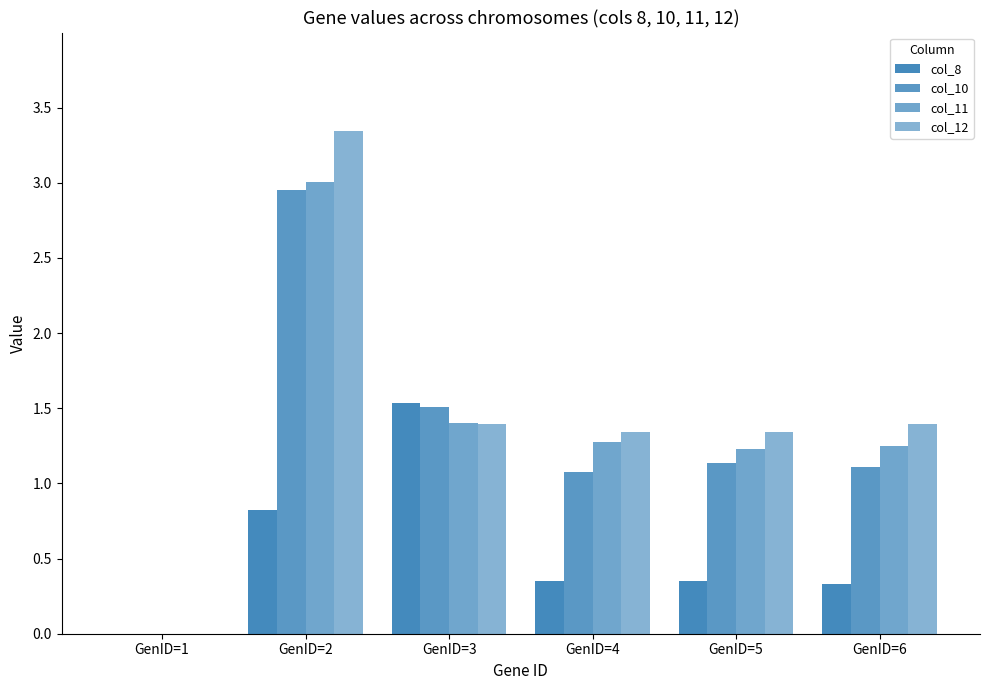

Rank the series at GenID=4 from lowest to highest value.

col_8, col_10, col_11, col_12